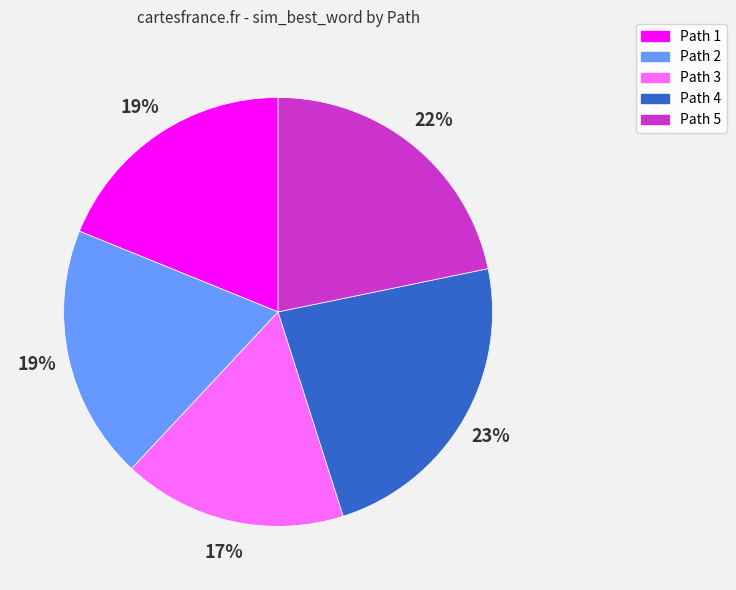

To the nearest percent, what is the difference between the largest and smallest slice percentages?

6%